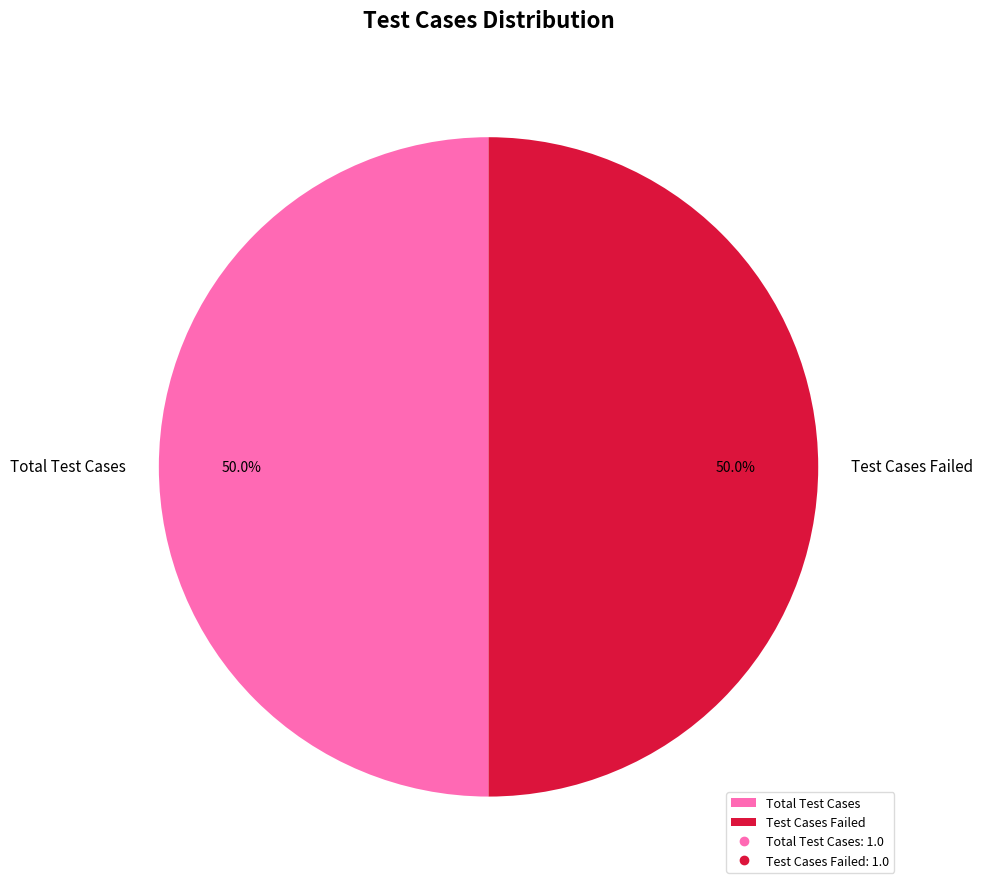

To the nearest percent, what is the average slice percentage?

50%